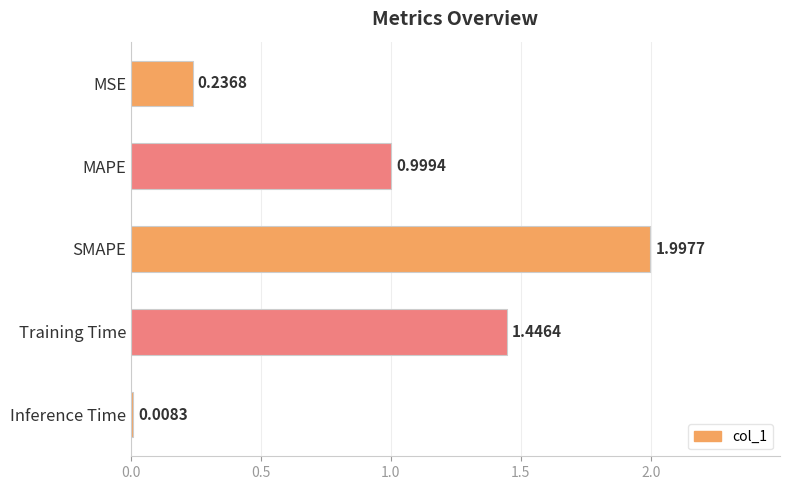

What is the difference between the maximum and minimum values?

2.0